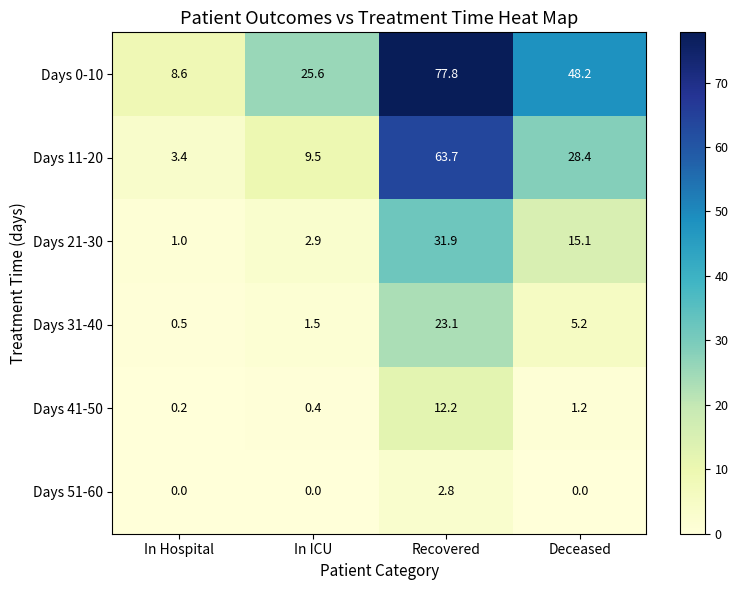

The Days 0-10 series shows 48.2 at Deceased. True or false?

True